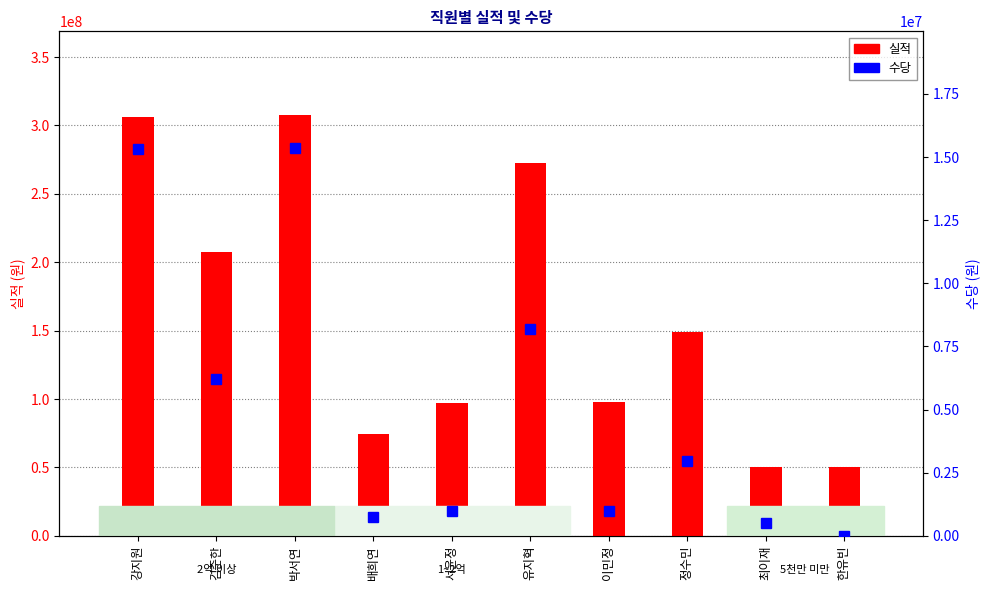

True or false: 실적 has a value of 307360000 at 박서연.

True